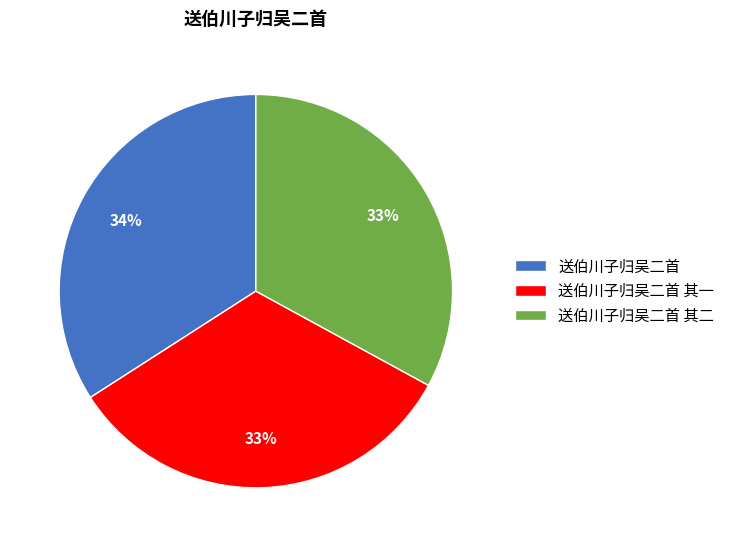

The 送伯川子归吴二首 其二 slice represents 33% of the pie. True or false?

True